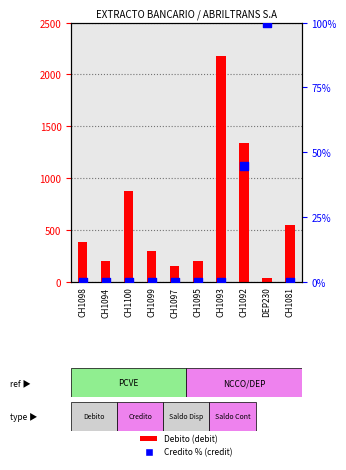

What are all the series names shown in the legend?

Debito, Credito %